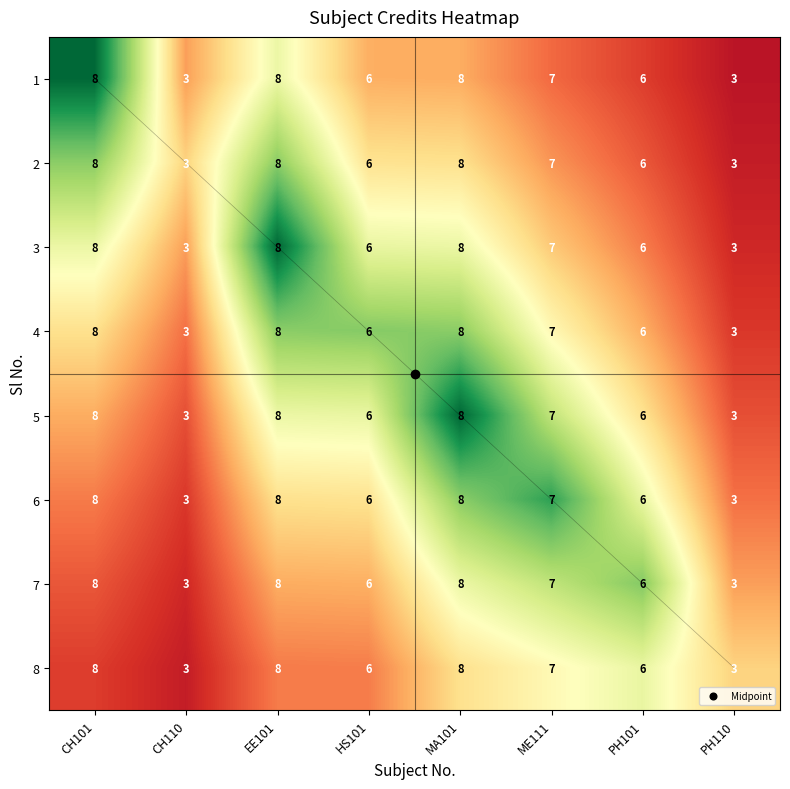

What is the greatest value displayed?

8